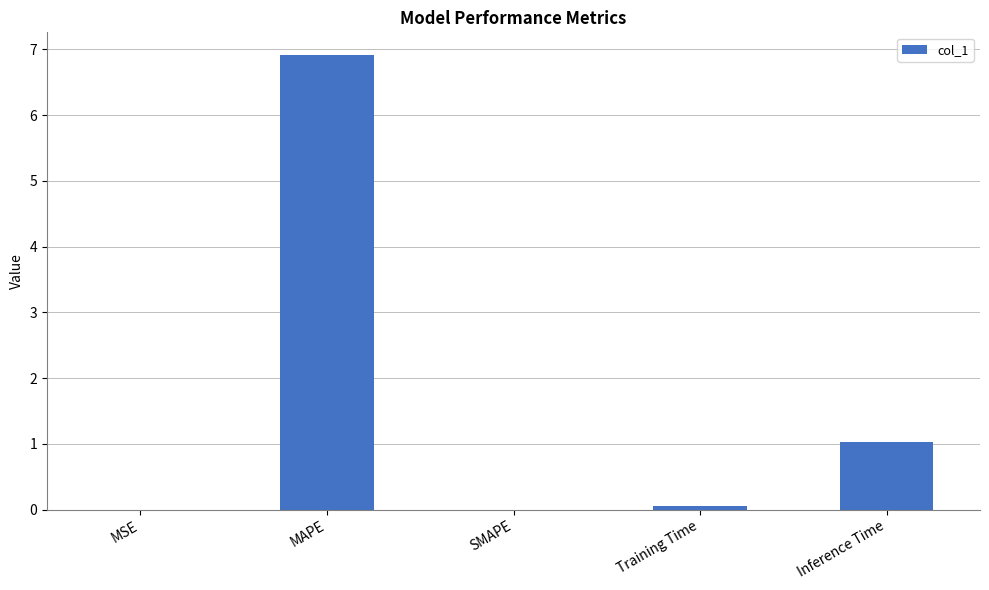

Are the bars grouped side by side (vs. stacked)?

No